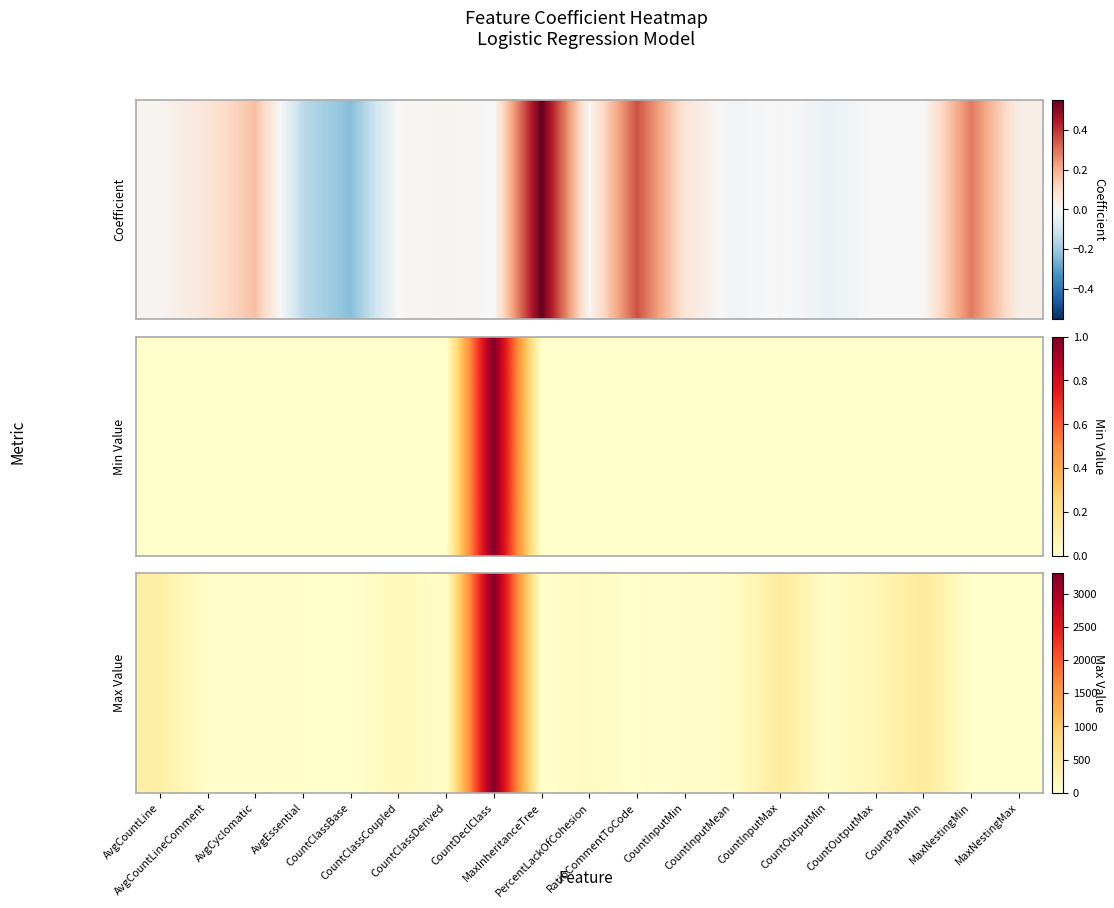

Which category has the lowest value across all series?

CountClassBase